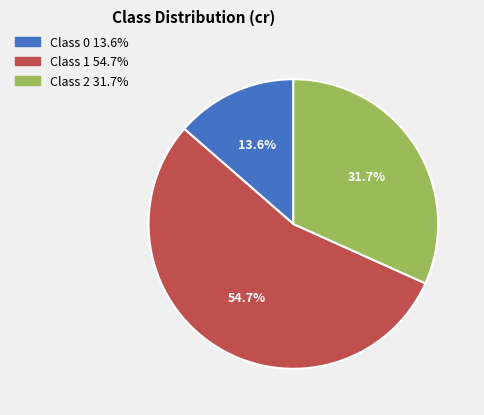

How many segments does this pie chart have?

3